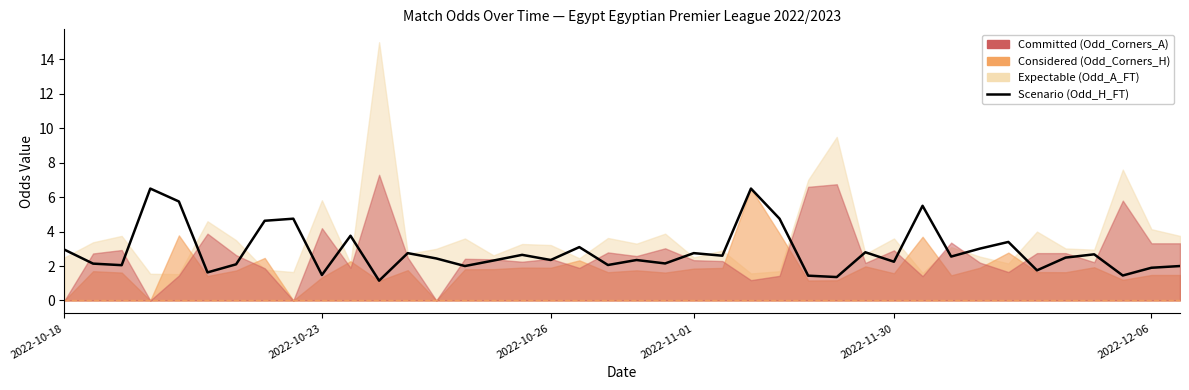

How many points are higher than both their immediate neighbors (excluding endpoints)?

13